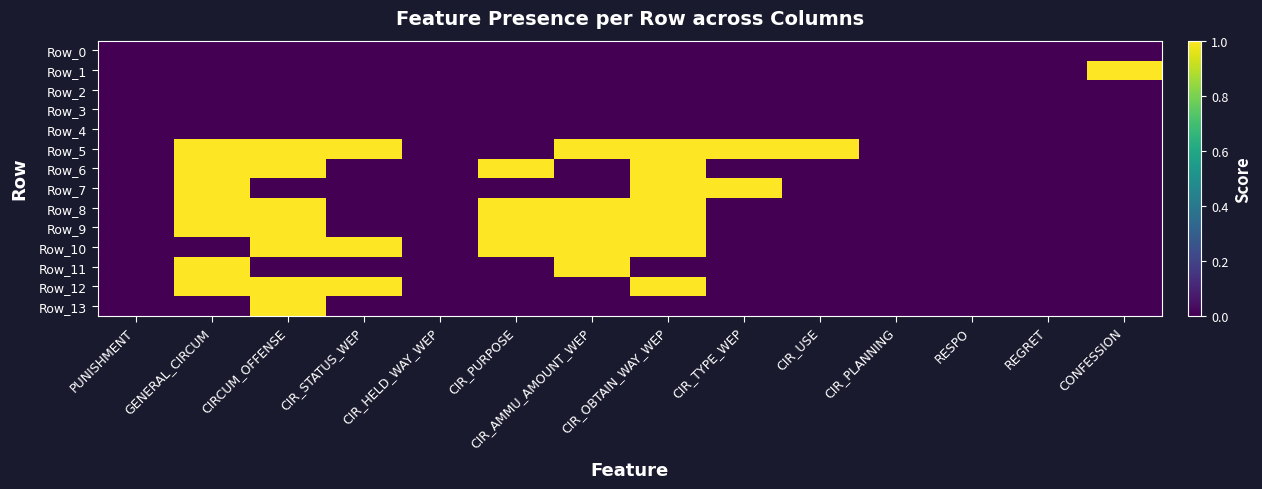

Rank the series by their maximum value, from highest to lowest.

Row_1, Row_5, Row_6, Row_7, Row_8, Row_9, Row_10, Row_11, Row_12, Row_13, Row_0, Row_2, Row_3, Row_4